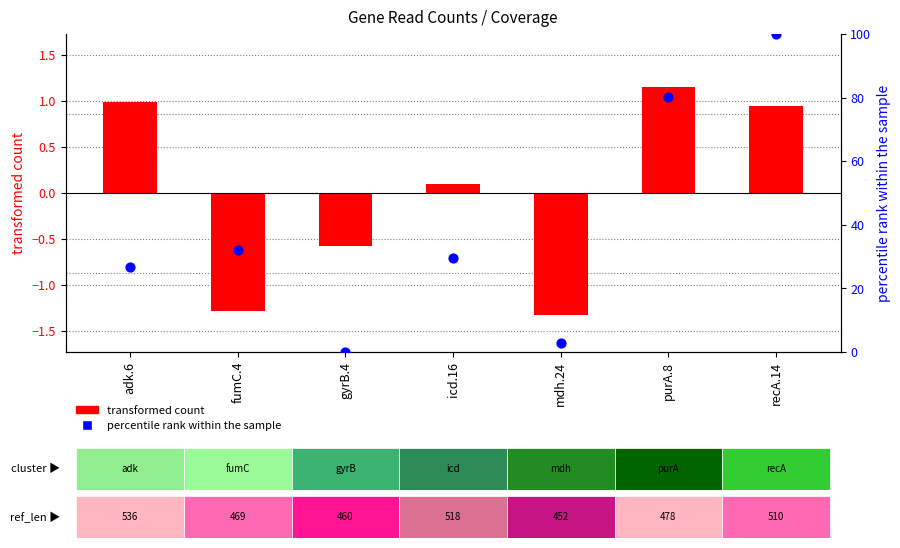

What is the total value across all series at icd.16?

29.6